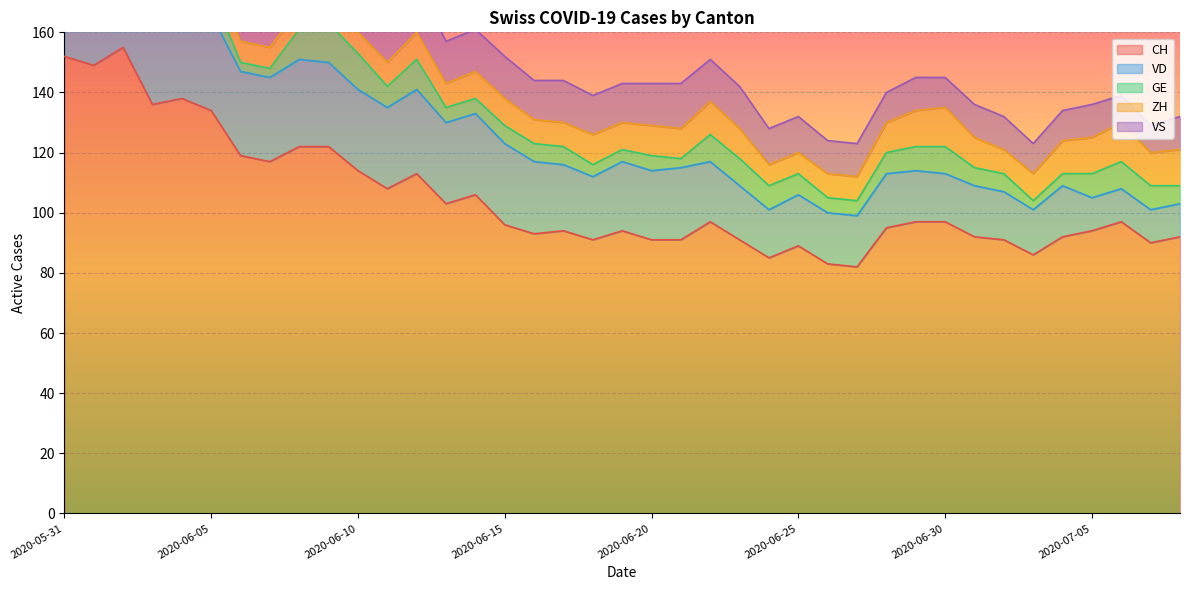

How many interior local valleys does the VD series have?

5